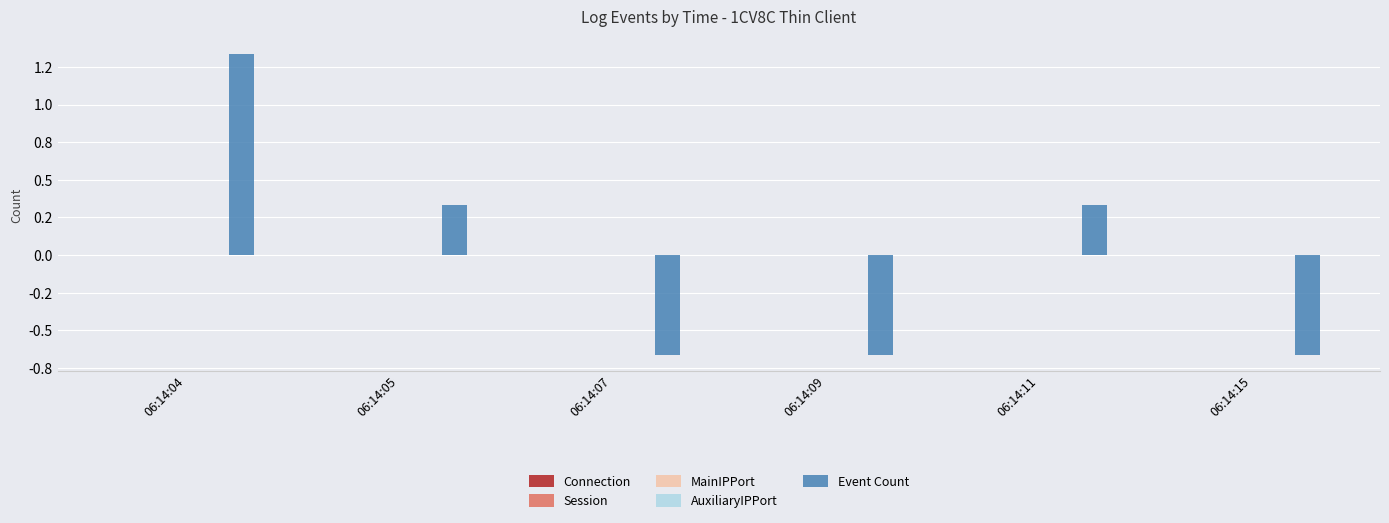

Does the chart contain any negative values?

Yes